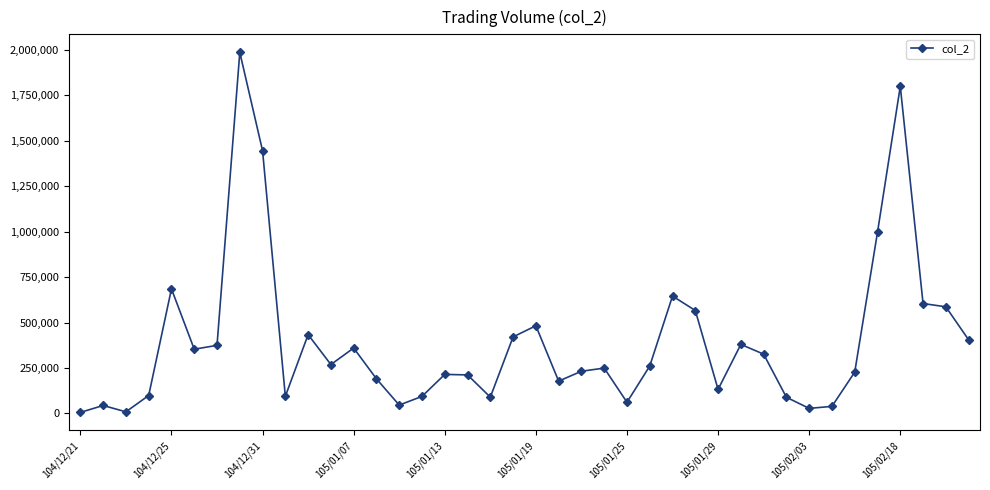

What is the sum of all values?

15718280